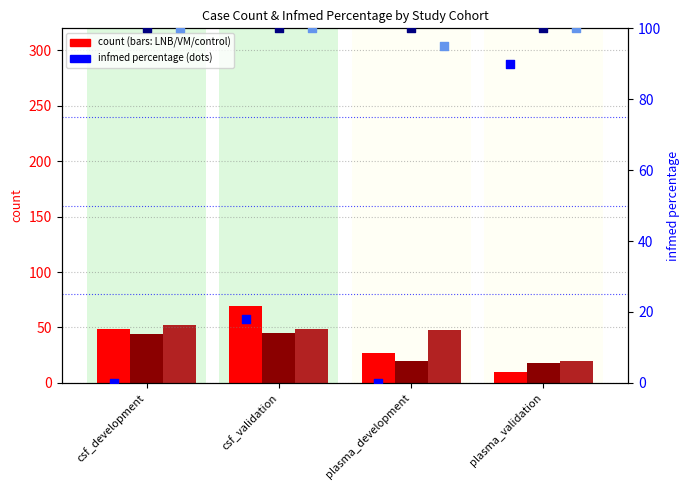

At how many categories does at least one series exceed 43?

4